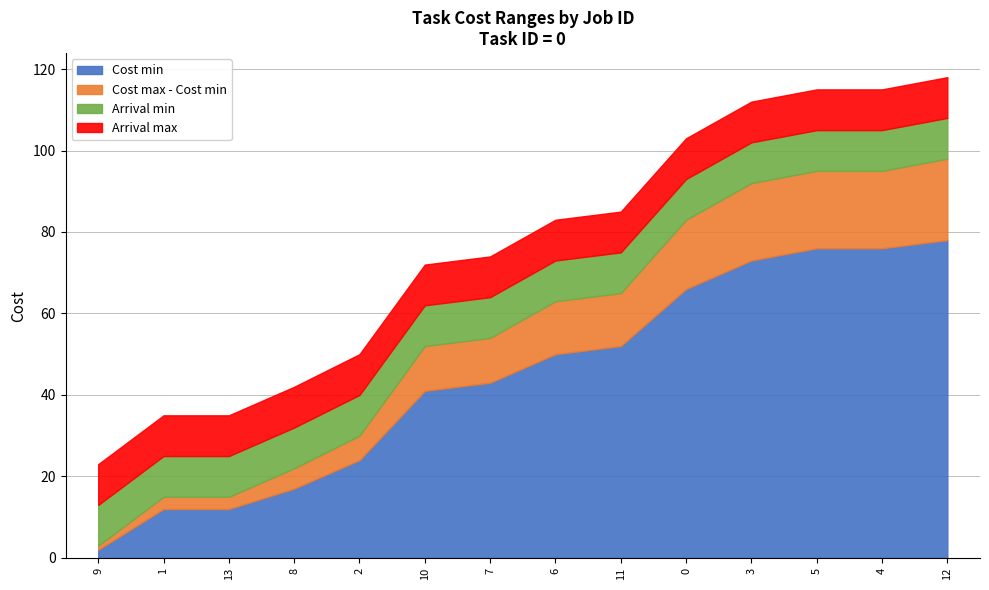

Rank the categories by Arrival max value from lowest to highest.

0, 1, 2, 3, 4, 5, 6, 7, 8, 9, 10, 11, 12, 13